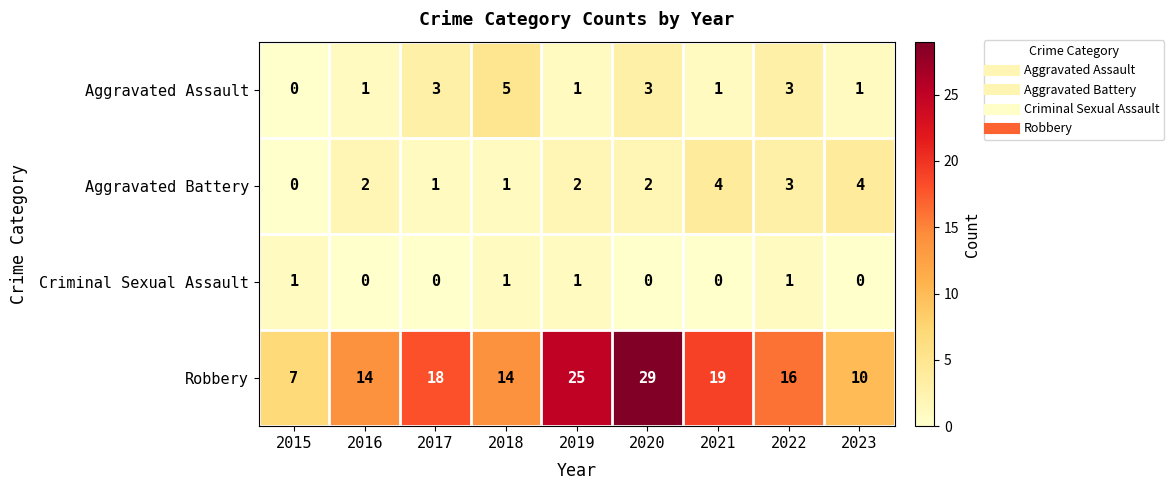

What is the spread (max minus min) of values at 2021?

19